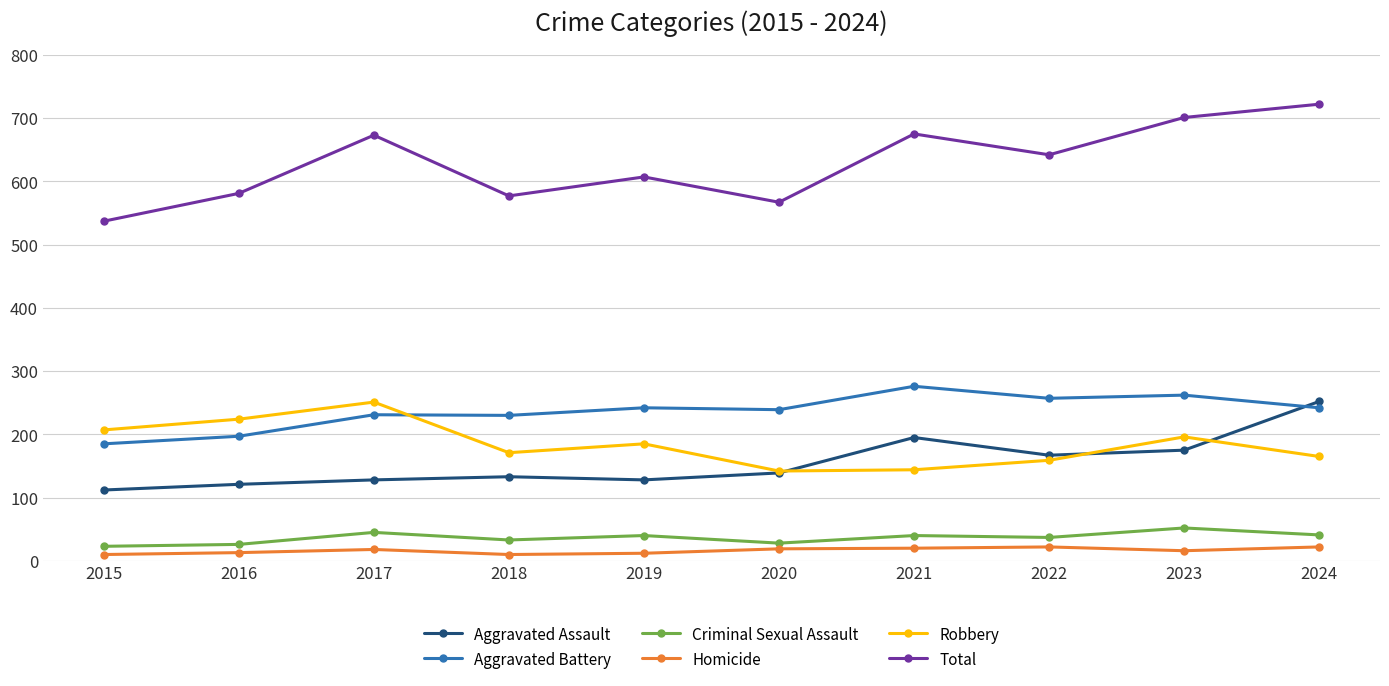

True or false: Criminal Sexual Assault and Aggravated Assault intersect in this chart.

False